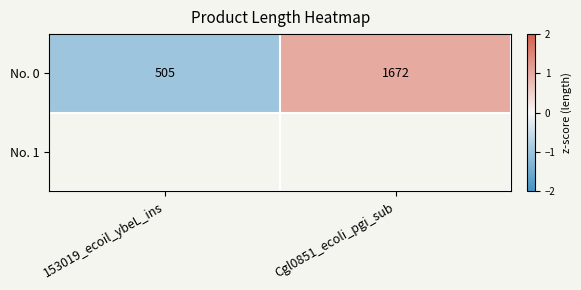

The value at 153019_ecoil_ybeL_ins is -1. True or false?

True